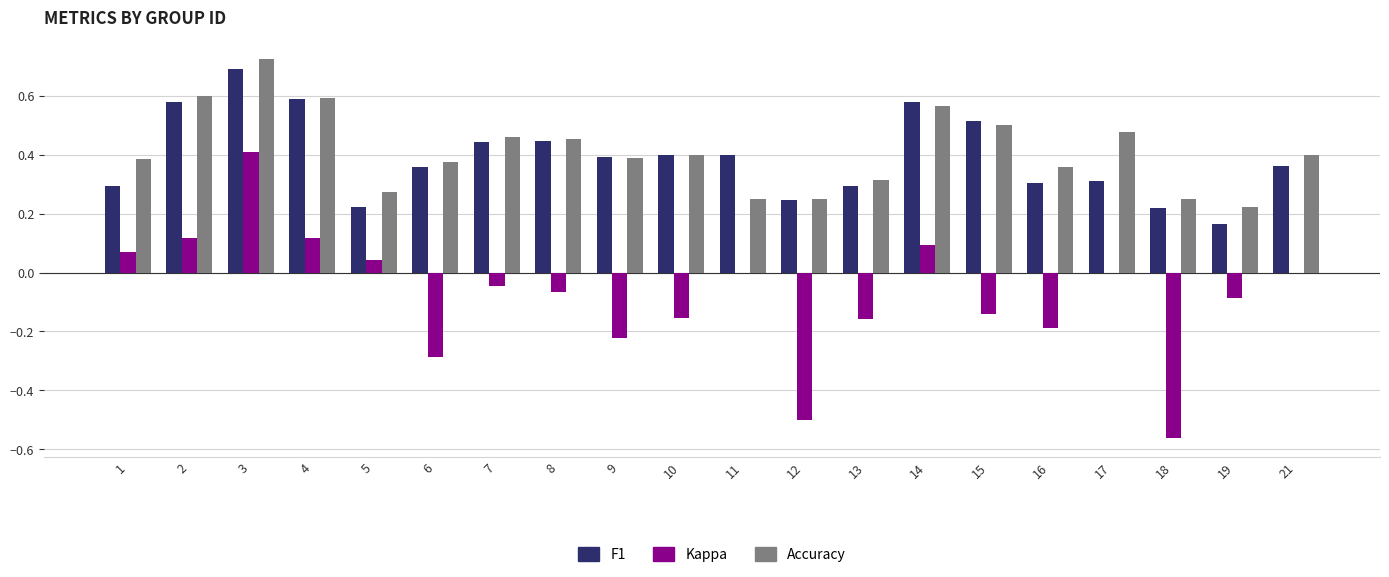

What is the total value across all series at 15?

0.9